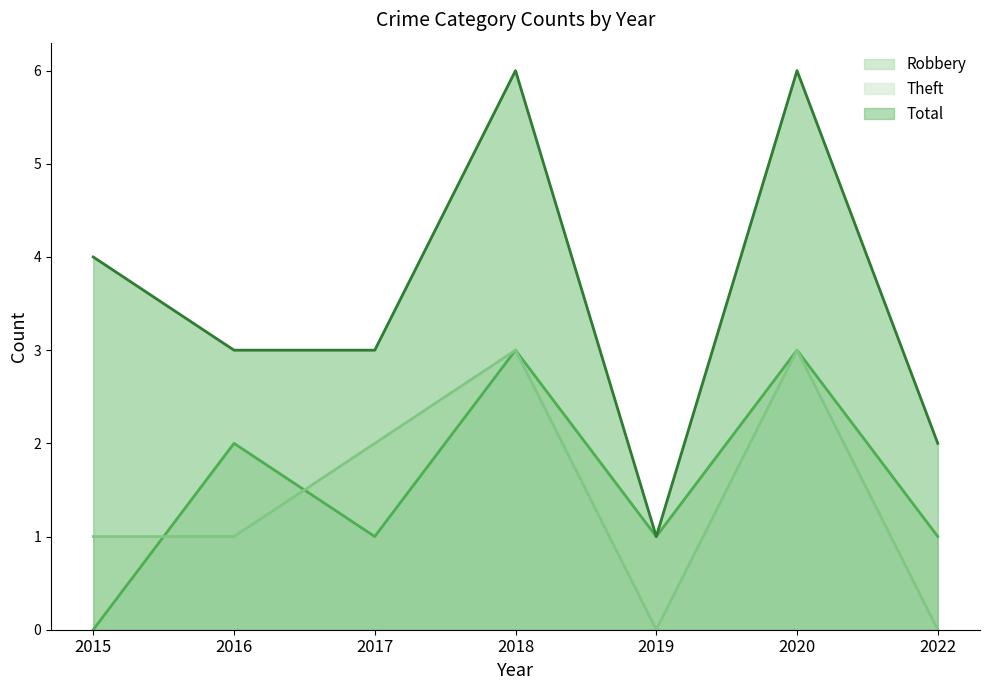

What is the maximum value for Robbery?

3